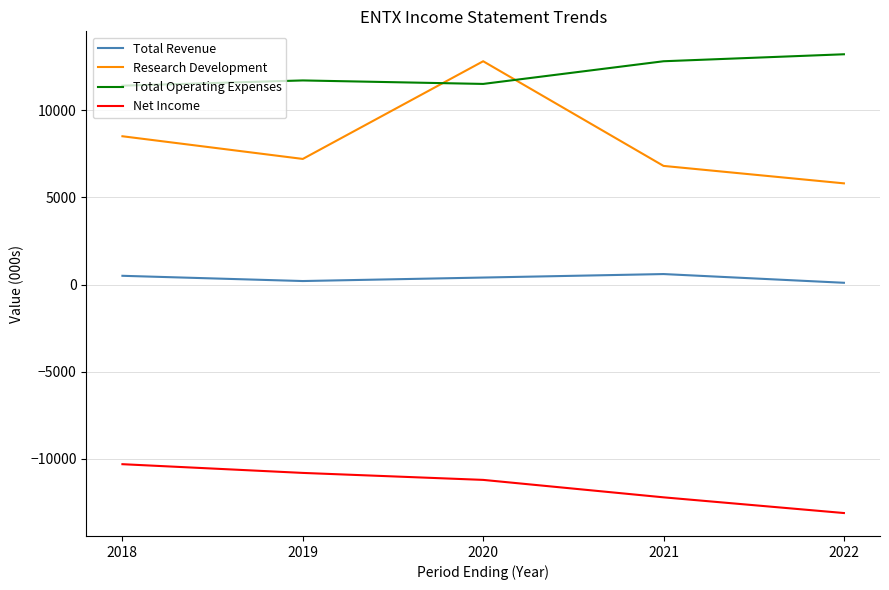

Which series has the widest spread of values?

Research Development